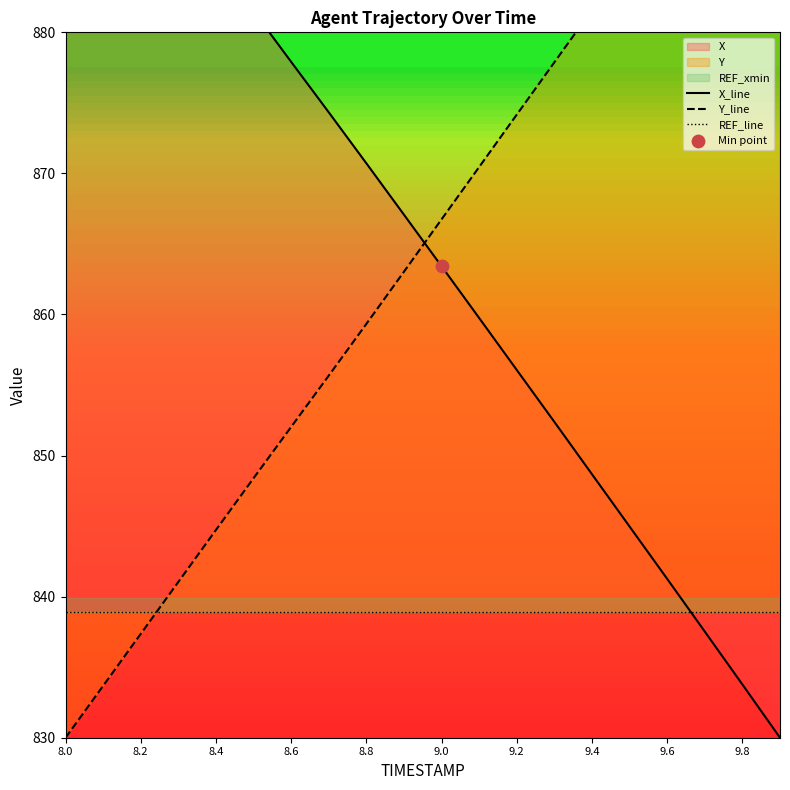

Which series reaches the minimum Y coordinate?

X_line